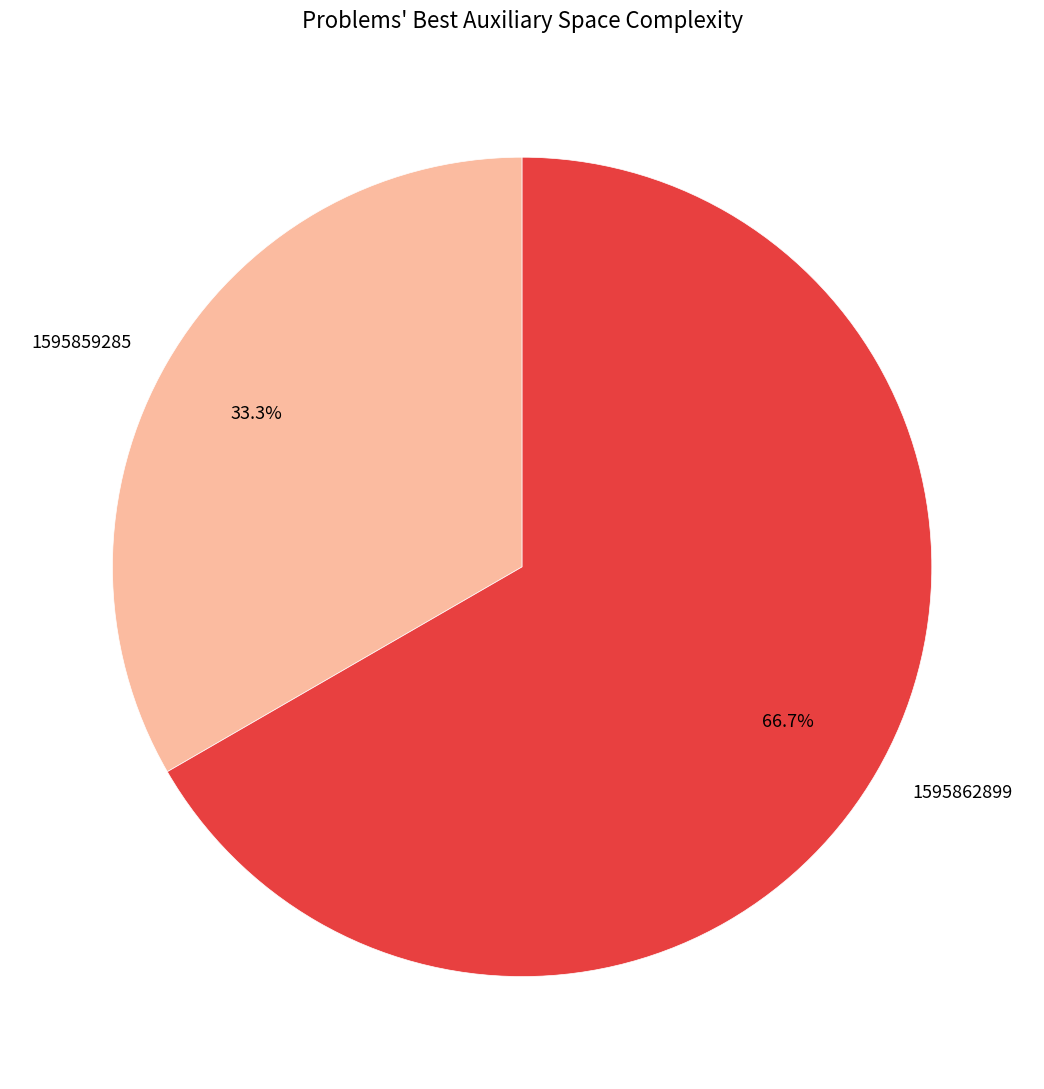

How many segments does this pie chart have?

2